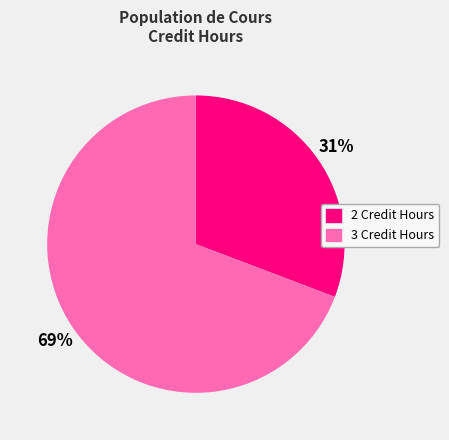

How many segments does this pie chart have?

2